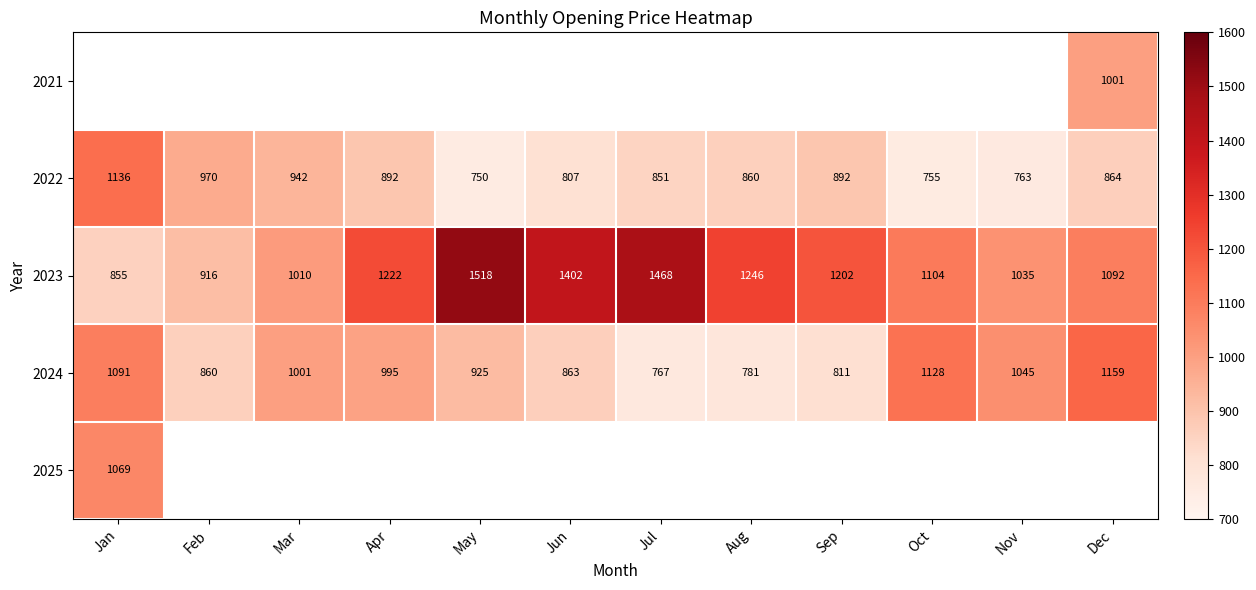

At which label does 2023 first exceed 1202?

Apr